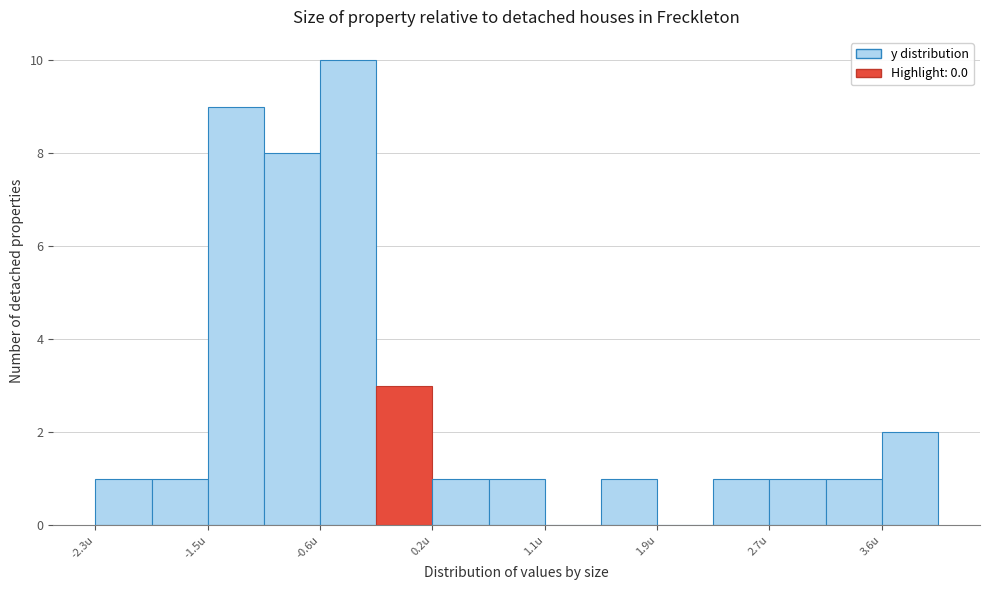

Reading left to right, transcribe this chart: for each bar, give the range it covers on the x-axis and its height. Neither the bar edges nor the heights are printed on the chart, so give them approximately, as read against the axes.

-2.30 to -1.88: 1
-1.88 to -1.46: 1
-1.46 to -1.04: 9
-1.04 to -0.62: 8
-0.62 to -0.20: 10
-0.20 to 0.22: 3
0.22 to 0.64: 1
0.64 to 1.06: 1
1.06 to 1.48: 0
1.48 to 1.90: 1
1.90 to 2.32: 0
2.32 to 2.74: 1
2.74 to 3.16: 1
3.16 to 3.58: 1
3.58 to 4.00: 2